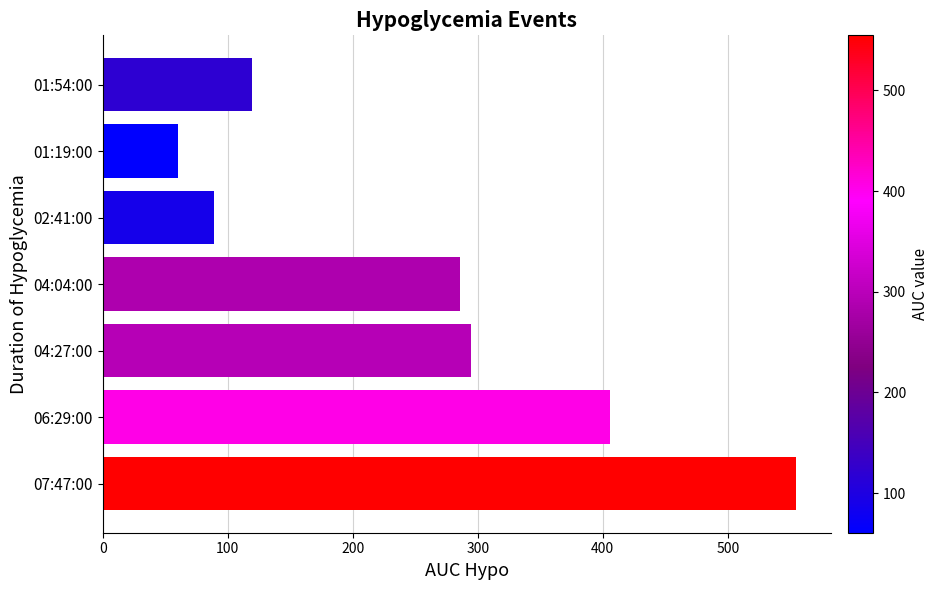

What value does the data have at 02:41:00?

88.9